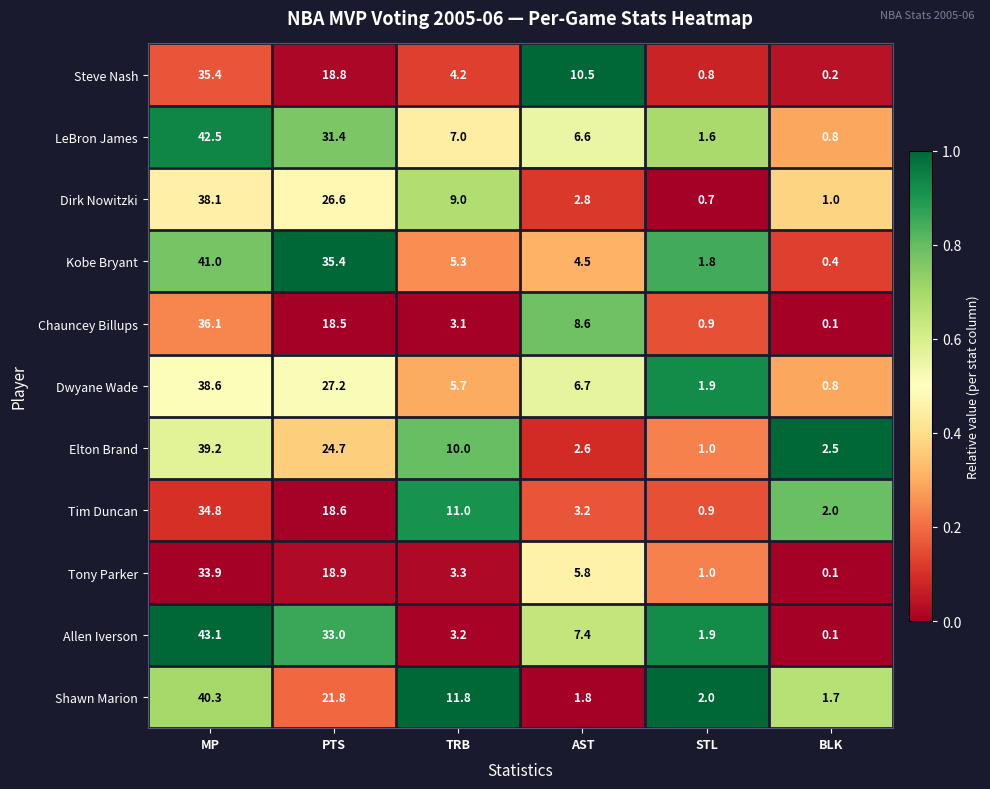

Between PTS and TRB, which series saw the biggest shift?

Kobe Bryant